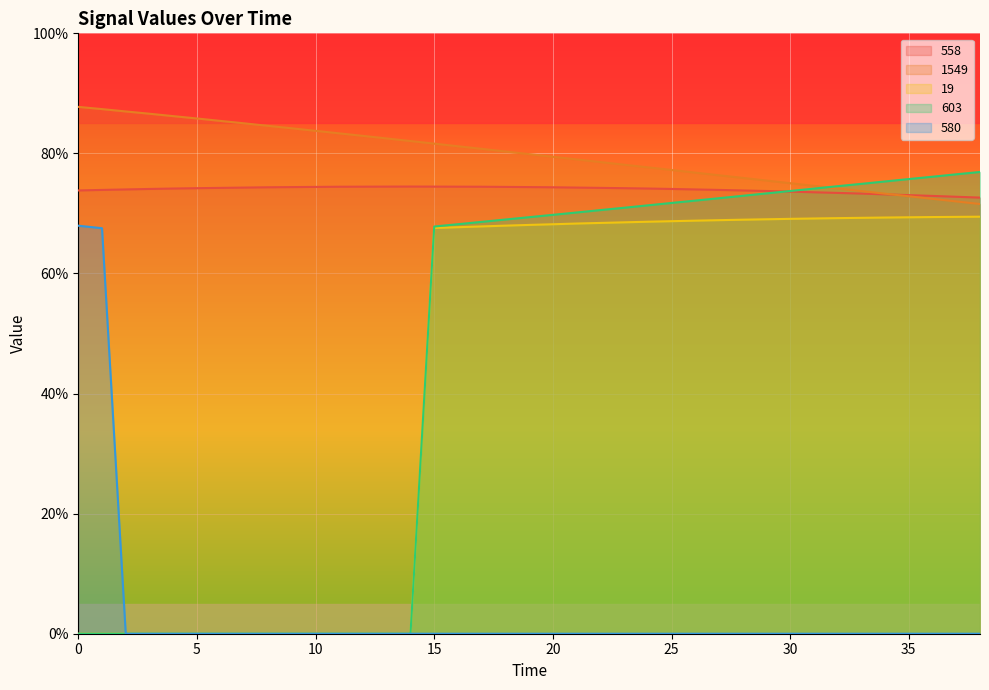

How many data points in 603 are less than 69?

19